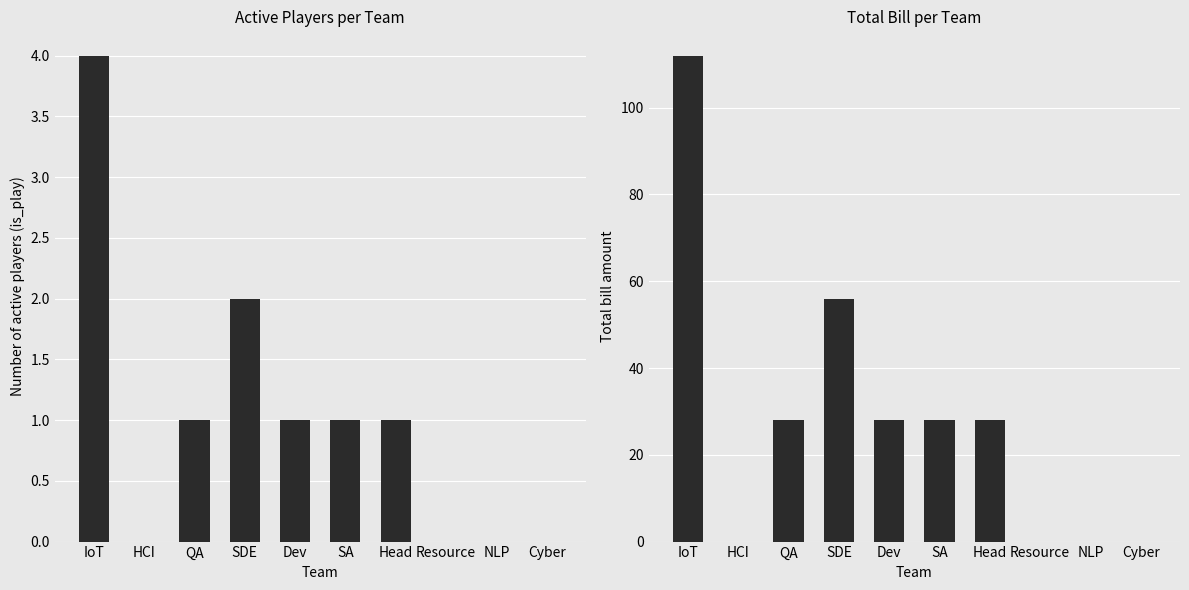

True or false: is_play has a value of 4 at IoT.

True